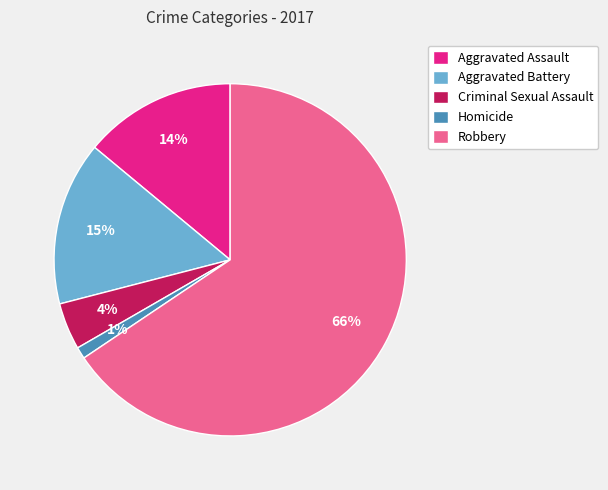

To the nearest percent, what is the difference between the largest and smallest slice percentages?

65%